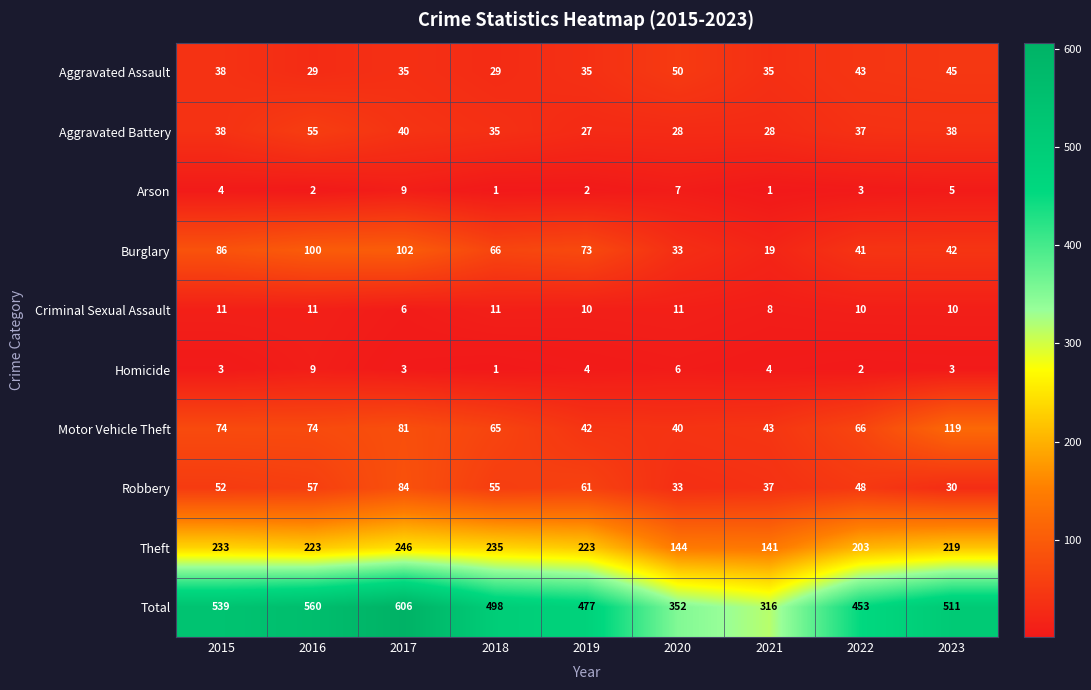

Which series has the widest spread of values?

Total